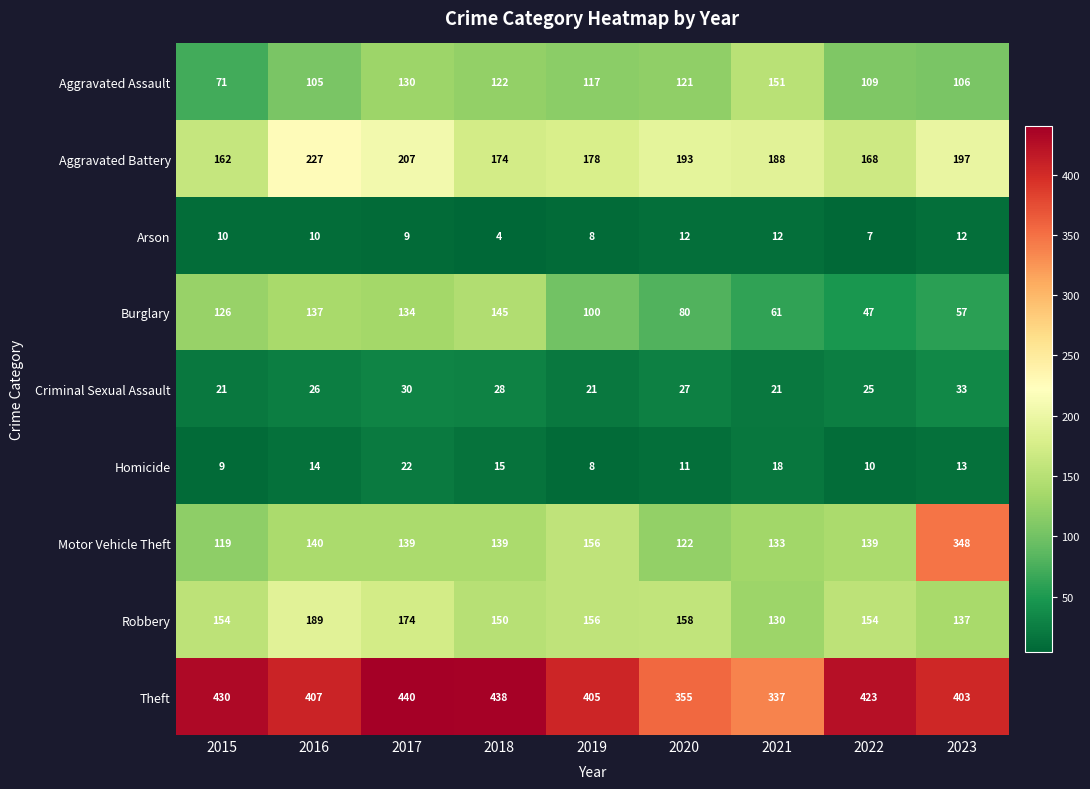

Is it true that Aggravated Assault equals 56 at 2022?

False